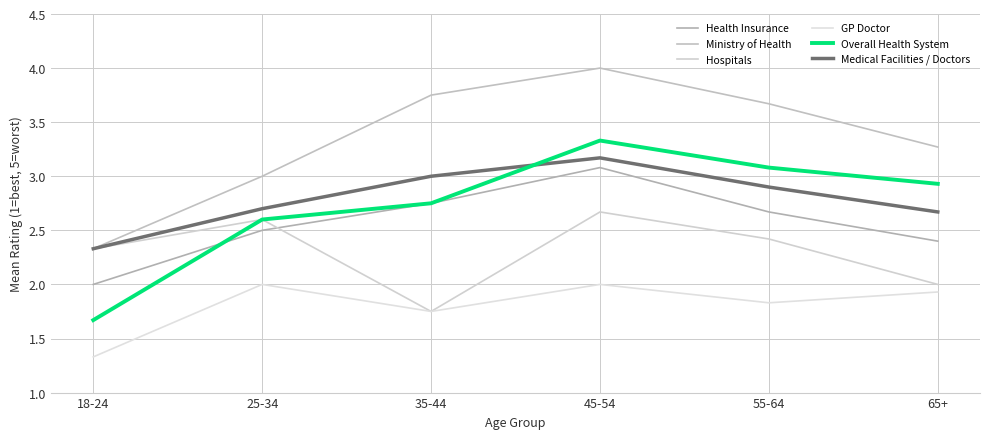

Is this an area chart (filled region under the line)?

No